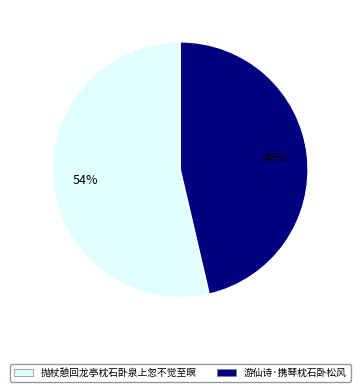

Between 抛杖憩回龙亭枕石卧泉上忽不觉至暝 and 游仙诗·携琴枕石卧松风, which is larger?

抛杖憩回龙亭枕石卧泉上忽不觉至暝